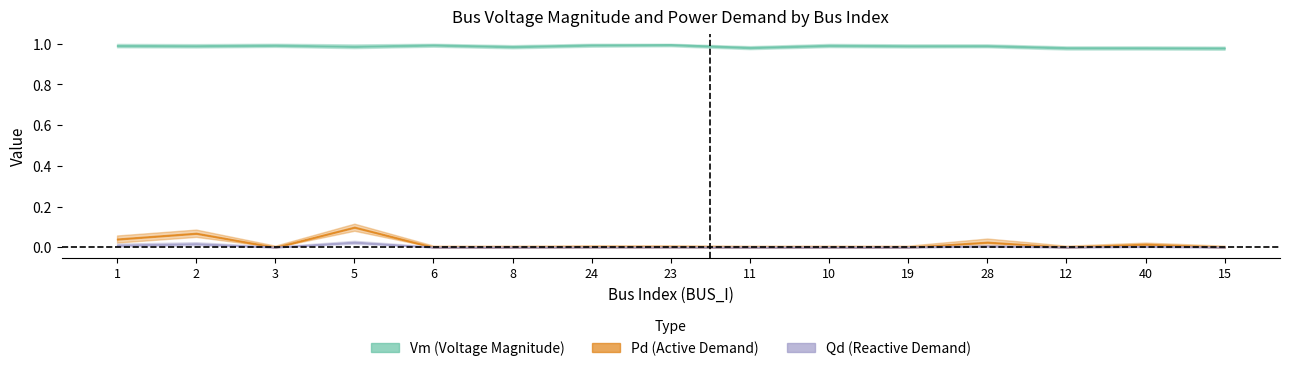

What is the total value across all series at 3?

1.0